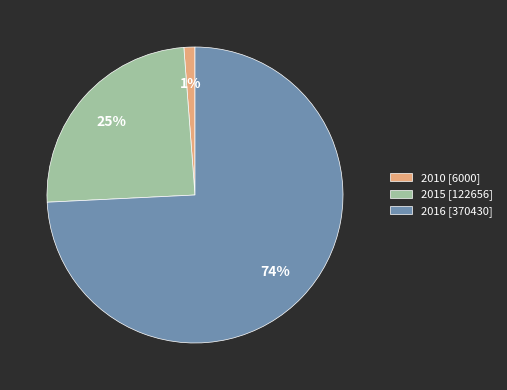

Which category has the biggest portion of the pie?

2016 [370430]